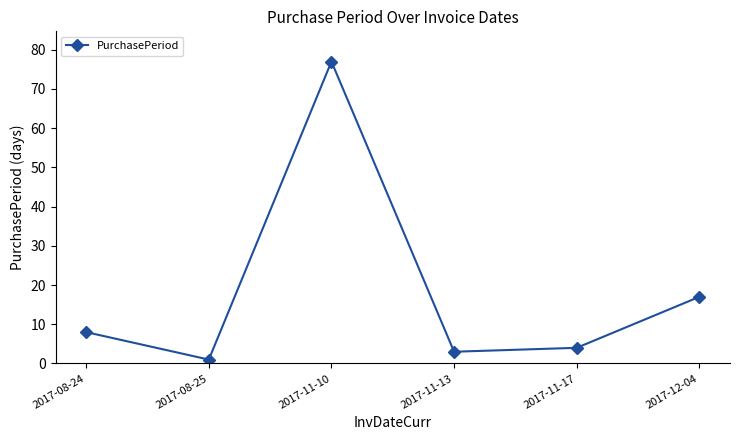

How many values are below 8?

3